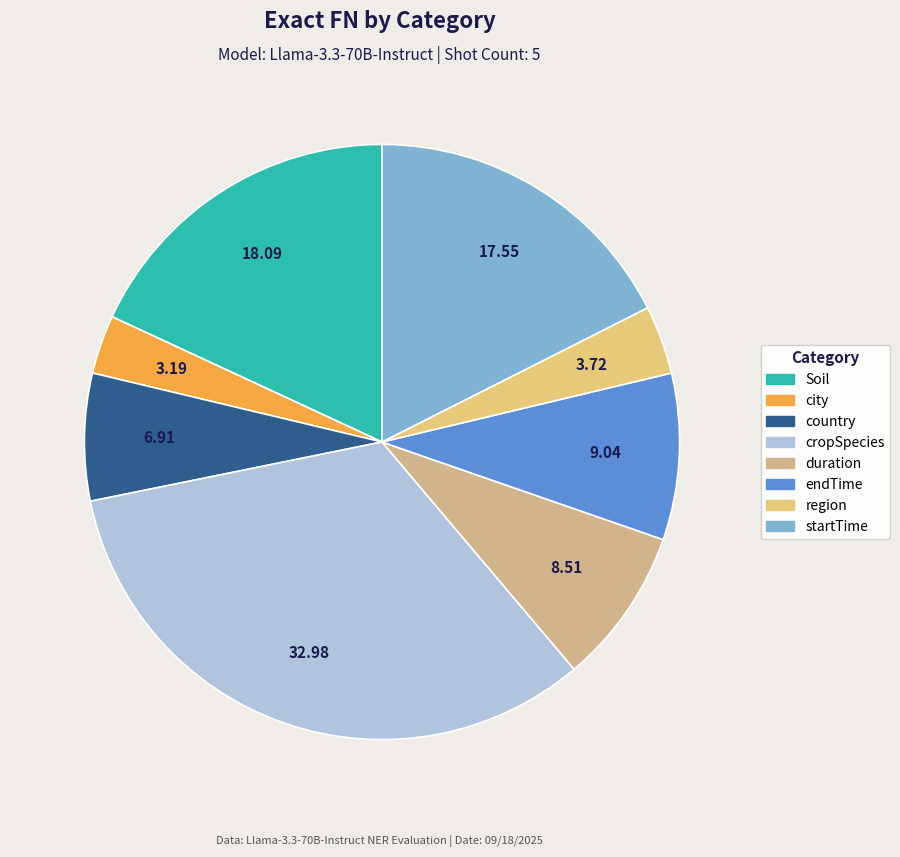

Which slice is the largest?

cropSpecies